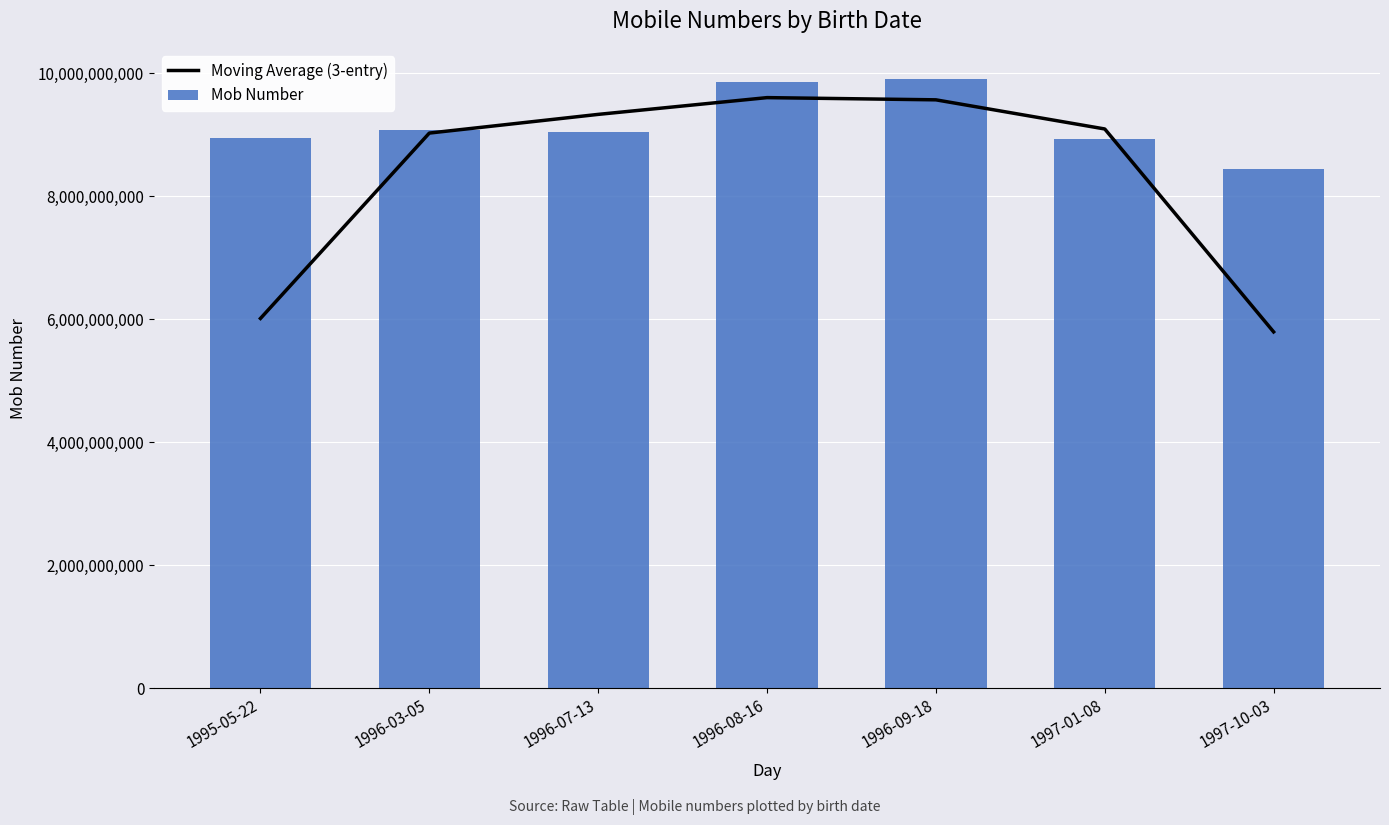

What are all the series names shown in the legend?

Moving Average (3-entry), Mob Number